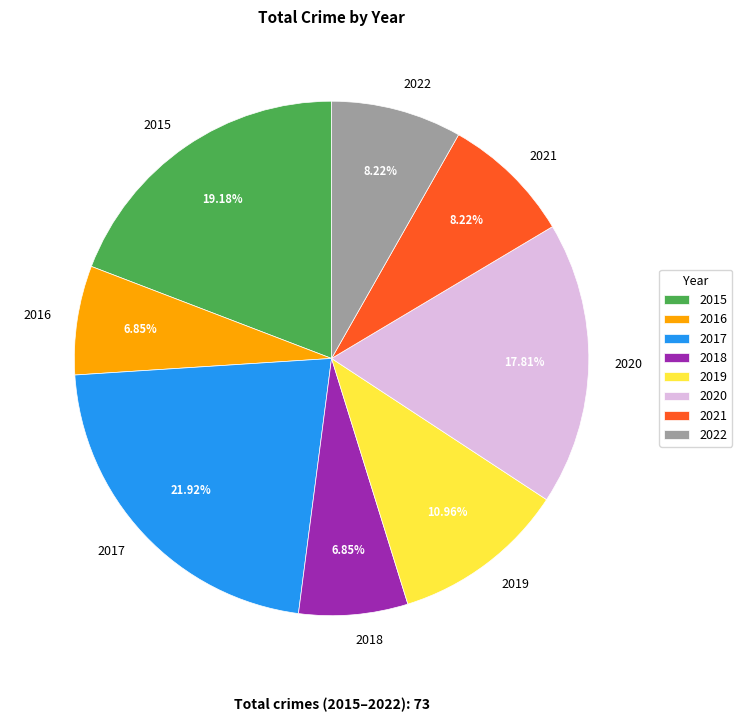

How much of the chart is everything except 2020?

82.2%